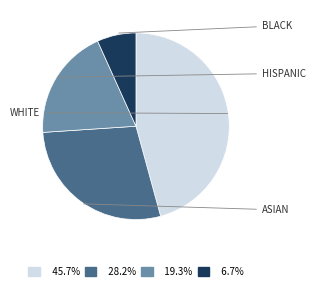

How many segments does this pie chart have?

4